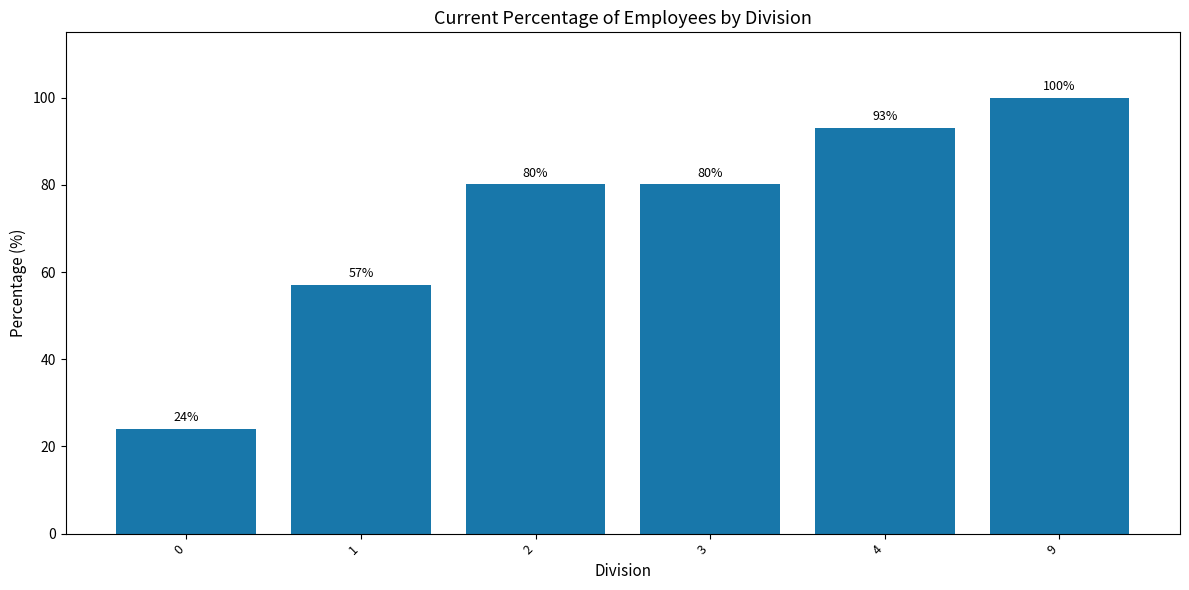

What is the change in value from 1 to 4?

+36.0